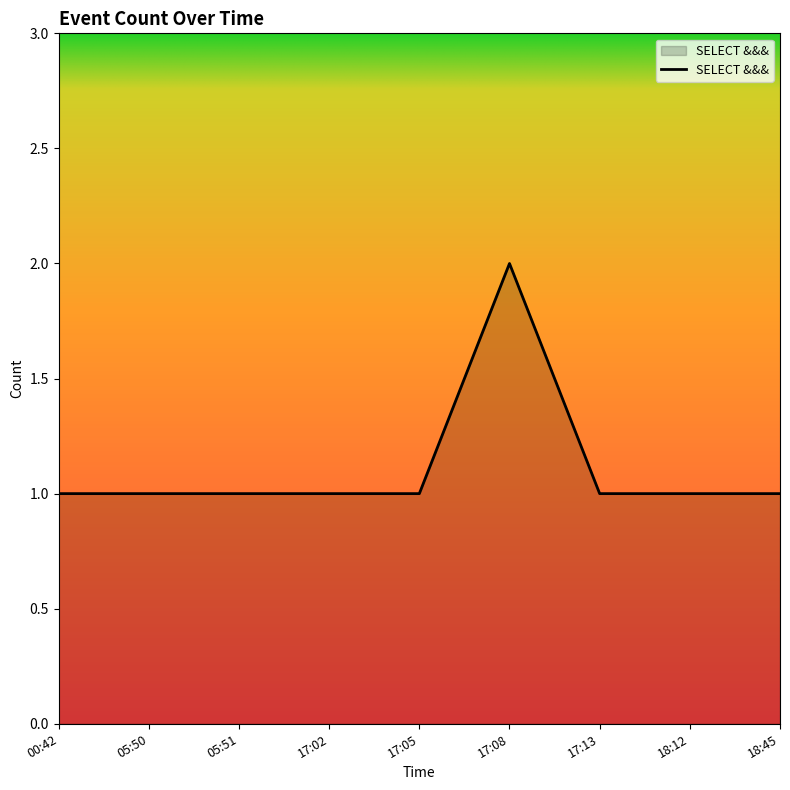

The chart shows a value of 1 at 18:12. True or false?

True